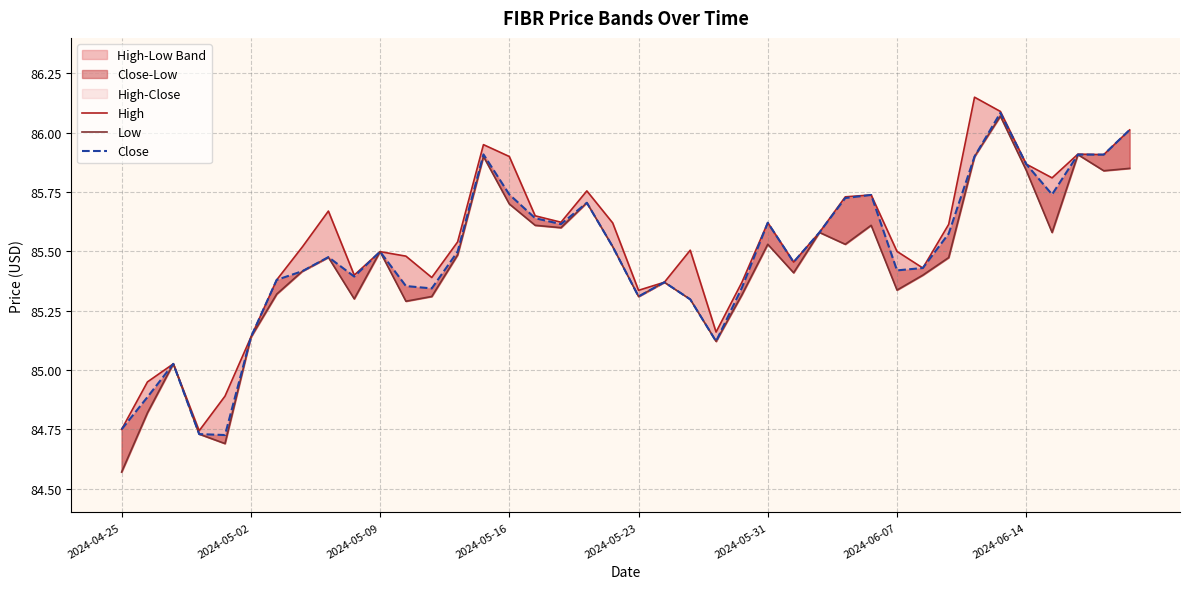

How many values in the High series exceed 85?

36